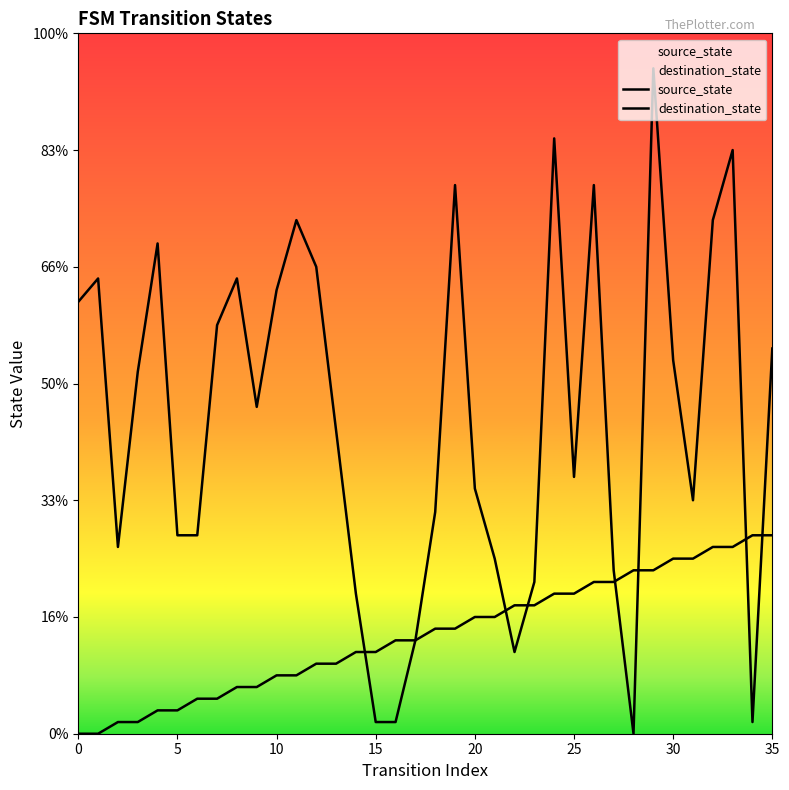

Does the chart display data point markers on the line(s)?

No